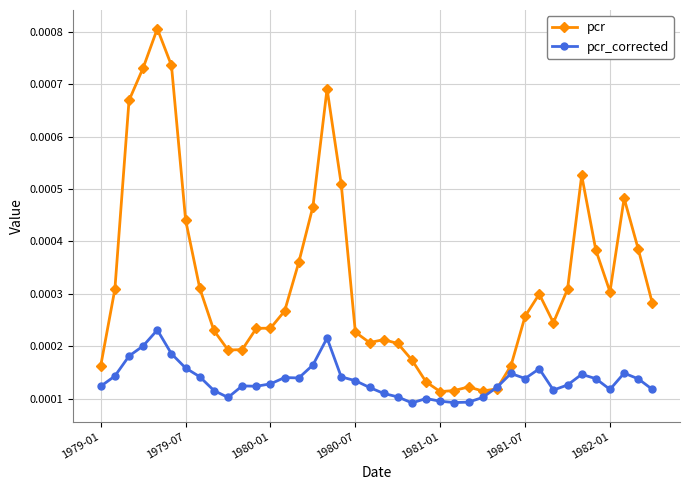

Count the pcr_corrected values in the range 0 to 1.

40